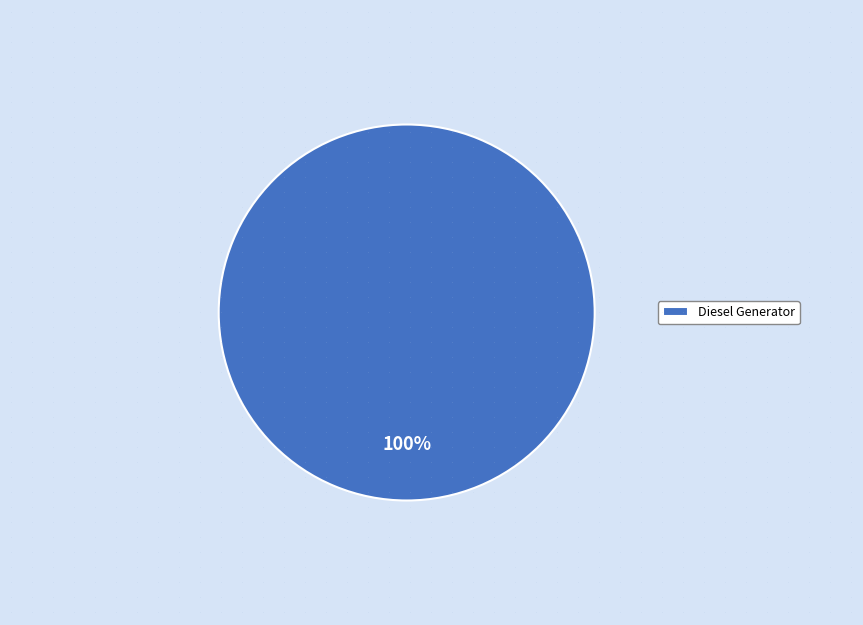

To the nearest percent, what portion does Diesel Generator represent?

100%